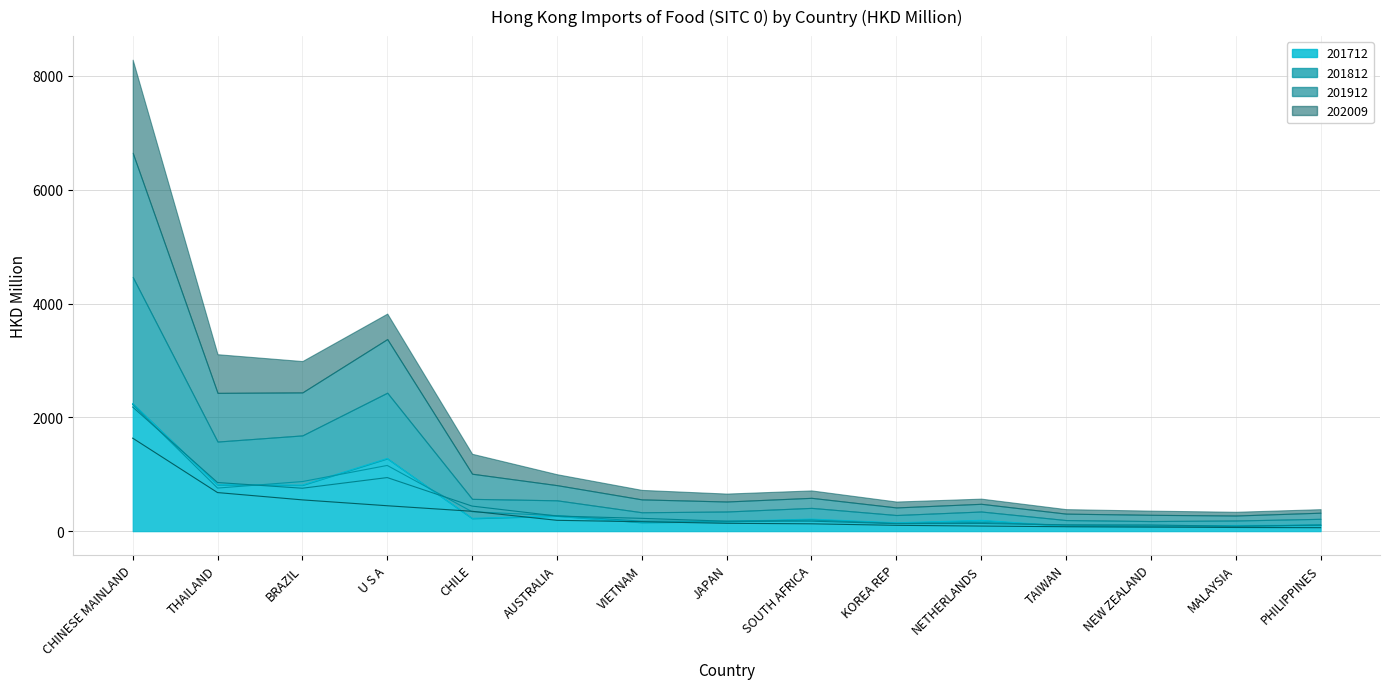

True or false: 201912 and 202009 intersect in this chart.

False